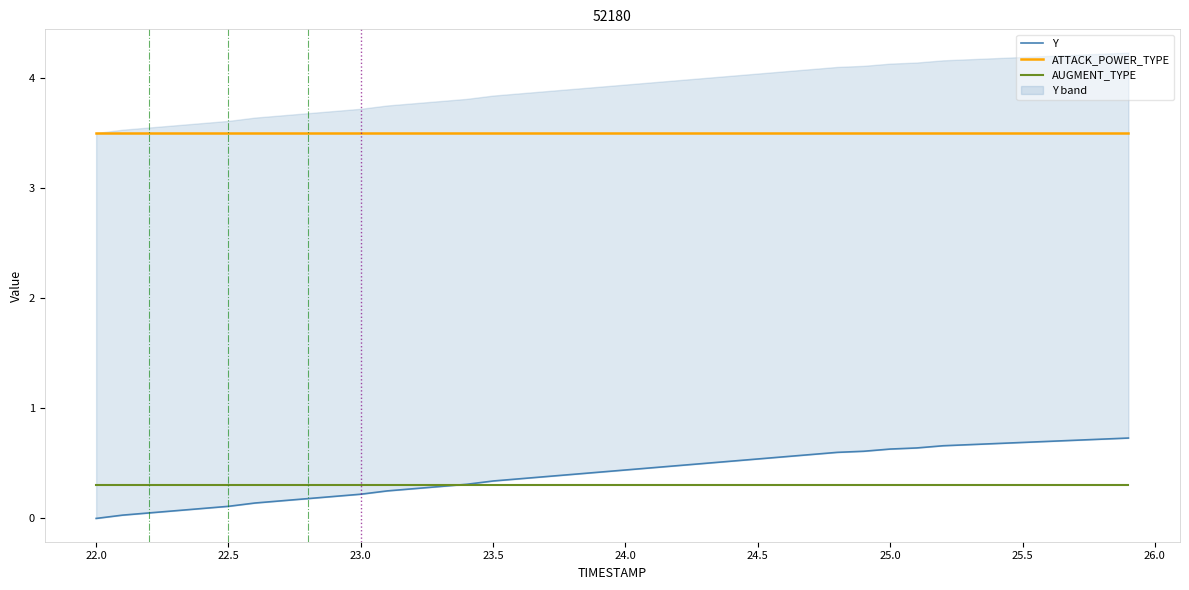

What is the lowest value of the AUGMENT_TYPE series?

0.3